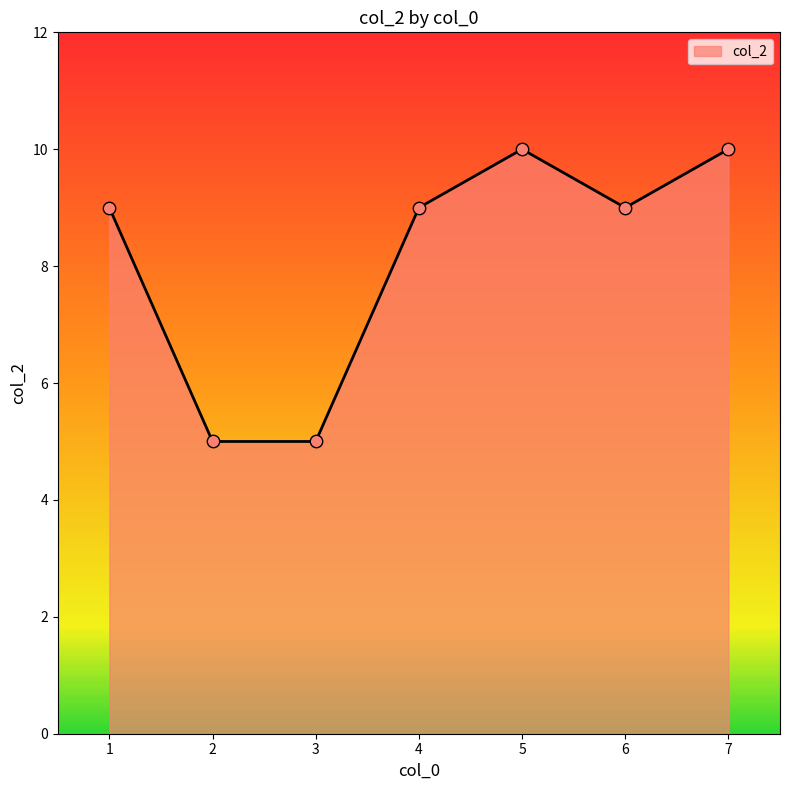

What is the change in value from 2 to 6?

+4